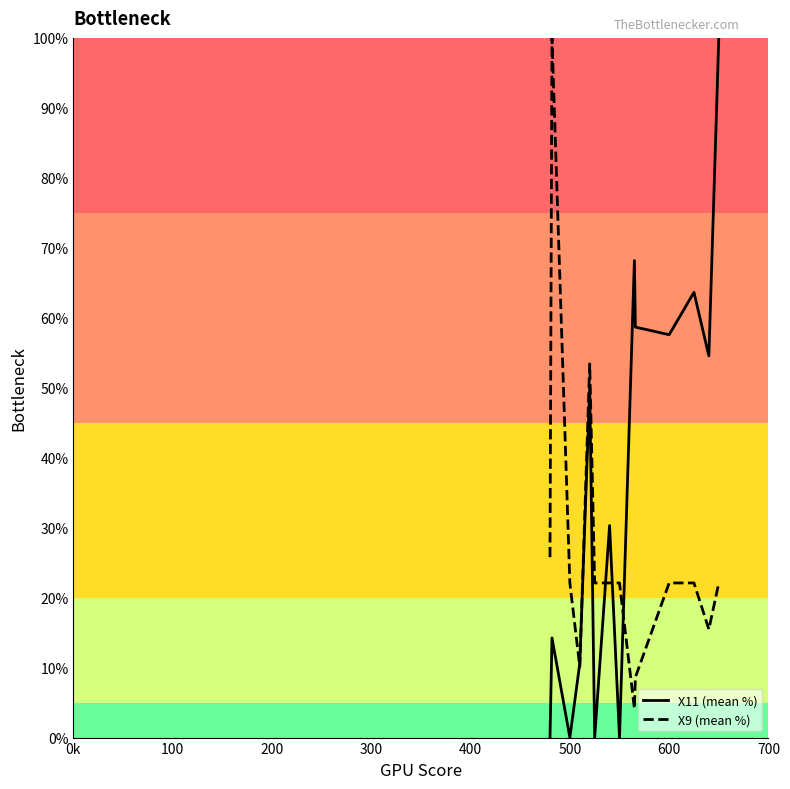

What is the difference between the maximum and minimum values in the X9 (mean %) series?

95.9